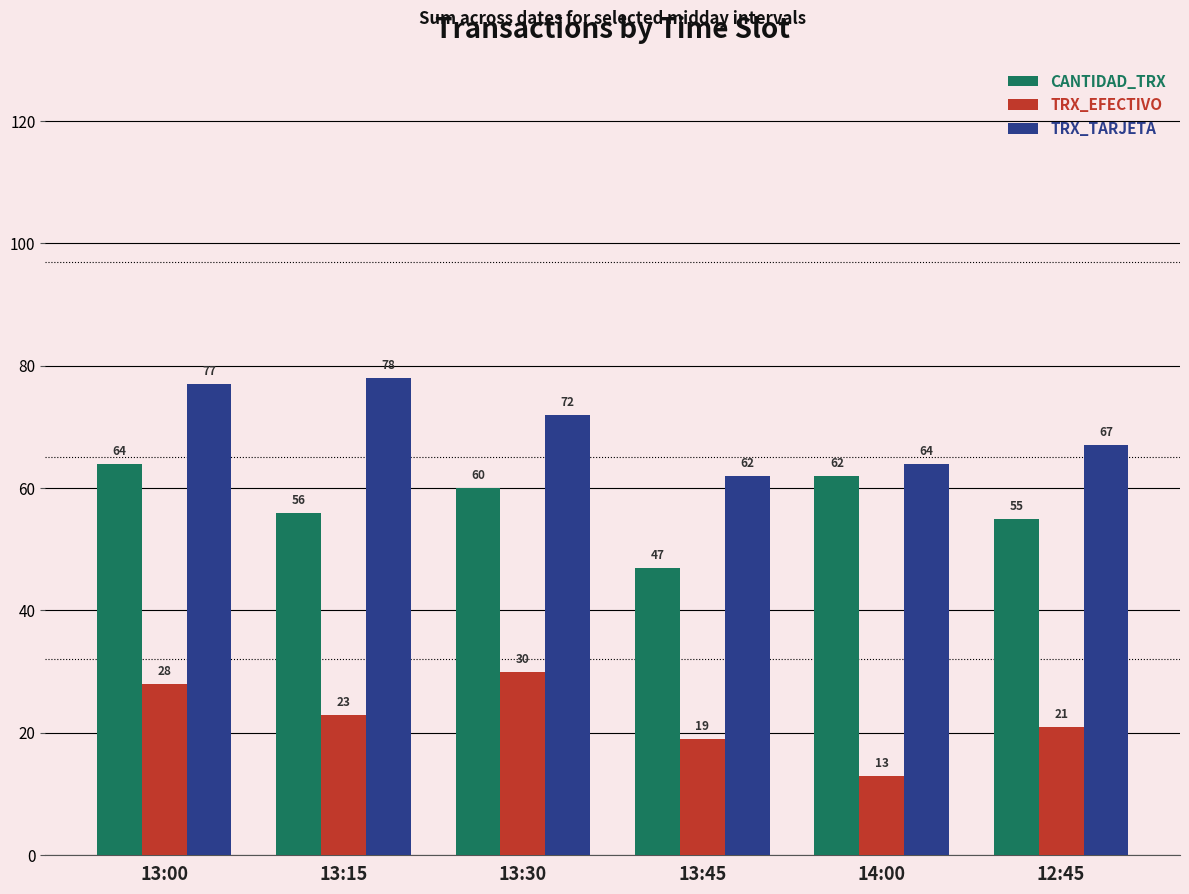

The value of CANTIDAD_TRX at 14:00 is 30. True or false?

False